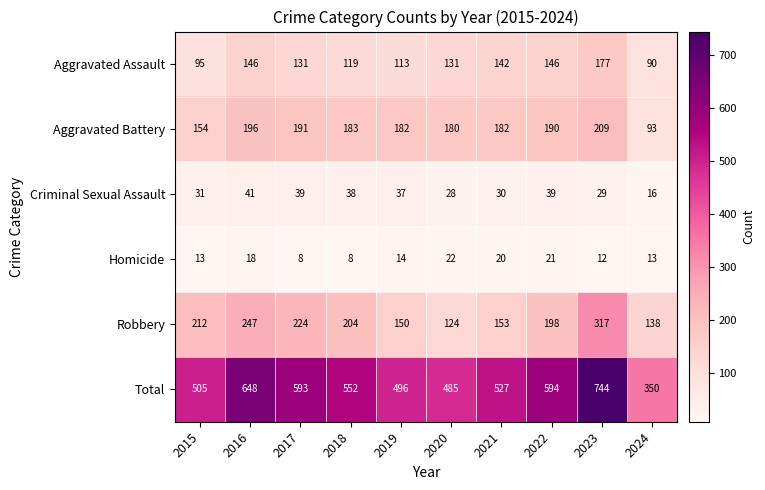

At which label is Homicide closest to 15?

2019